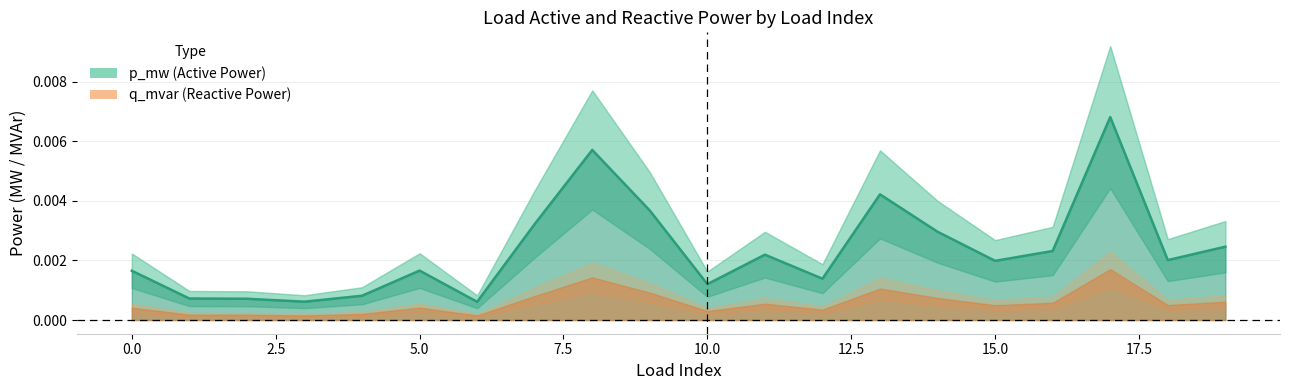

Count the number of categories in the chart.

20